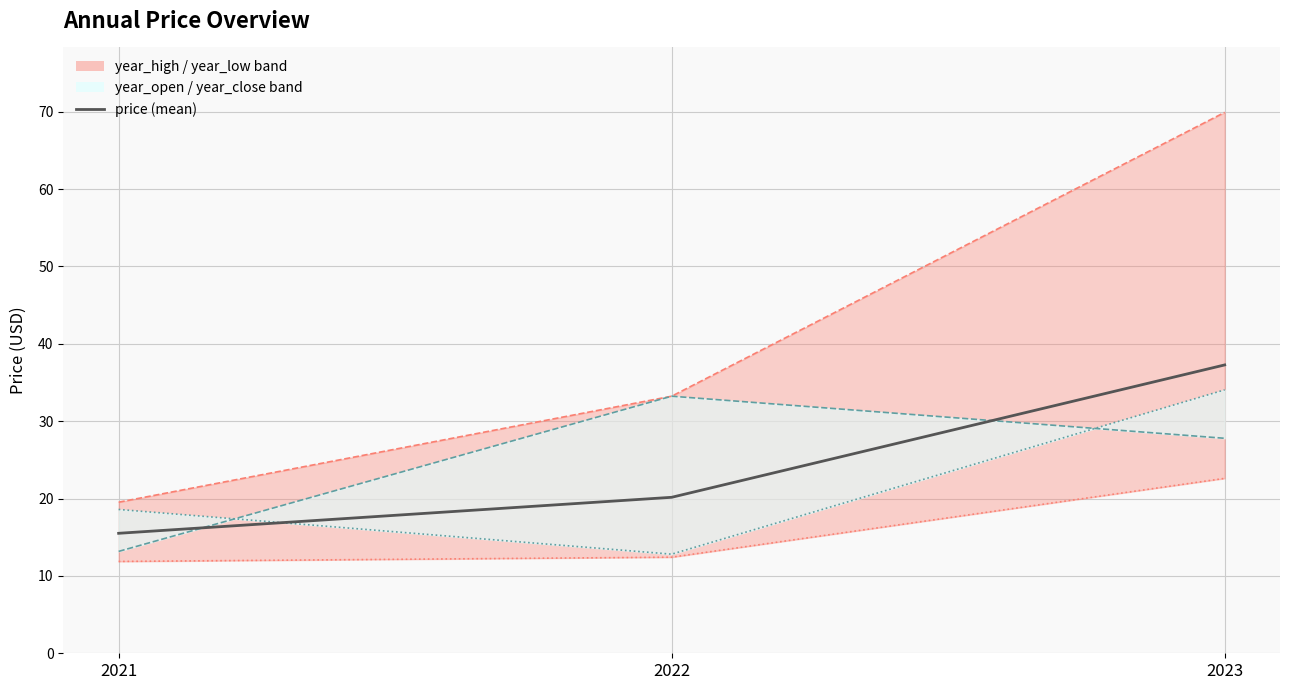

At which label is price closest to 26?

2022